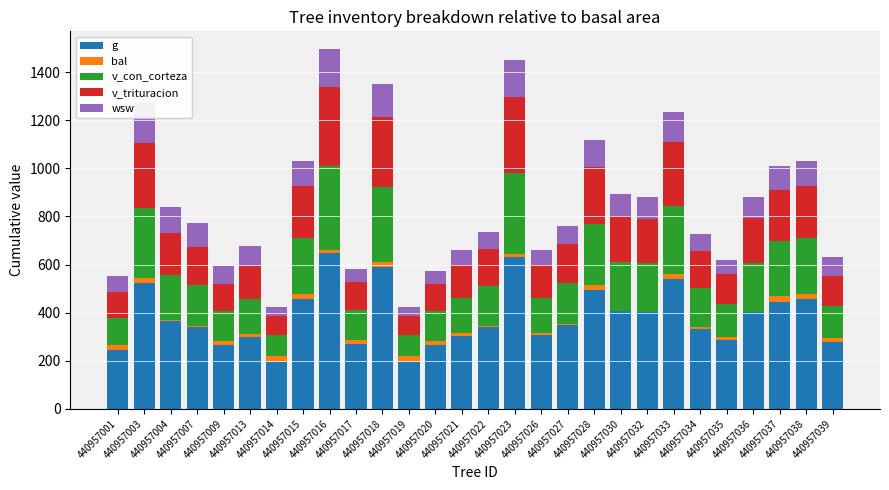

The wsw series shows 102.9 at 440957015. True or false?

True